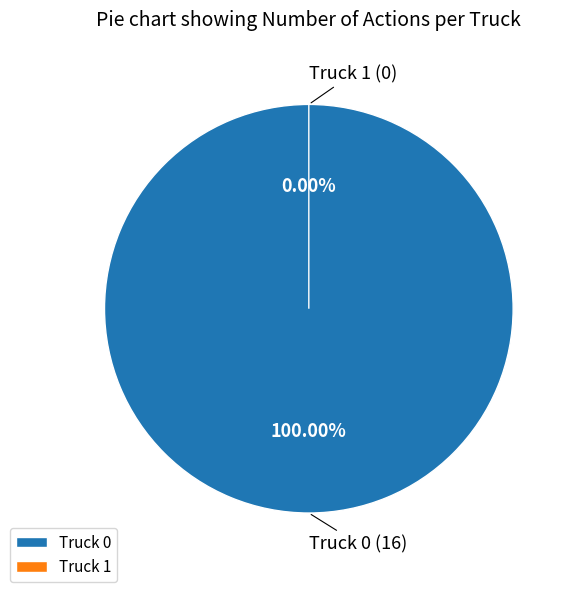

Which category accounts for the majority?

Truck 0